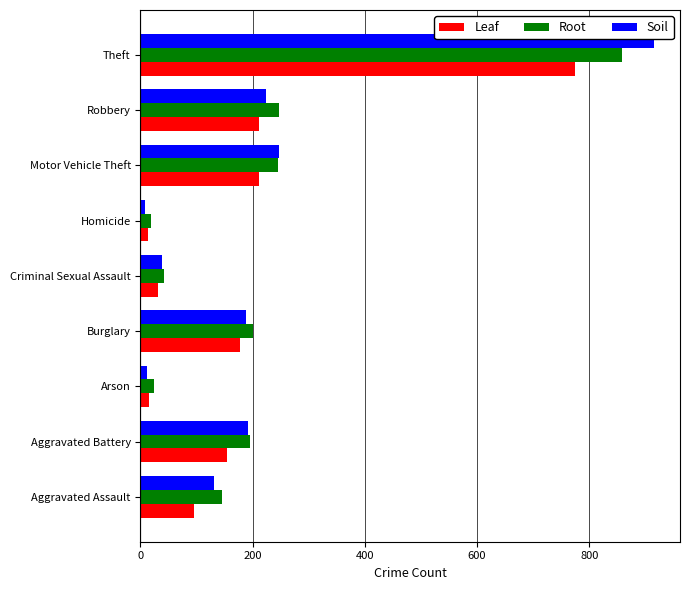

List the series in order of their peak value, lowest first.

Leaf, Root, Soil